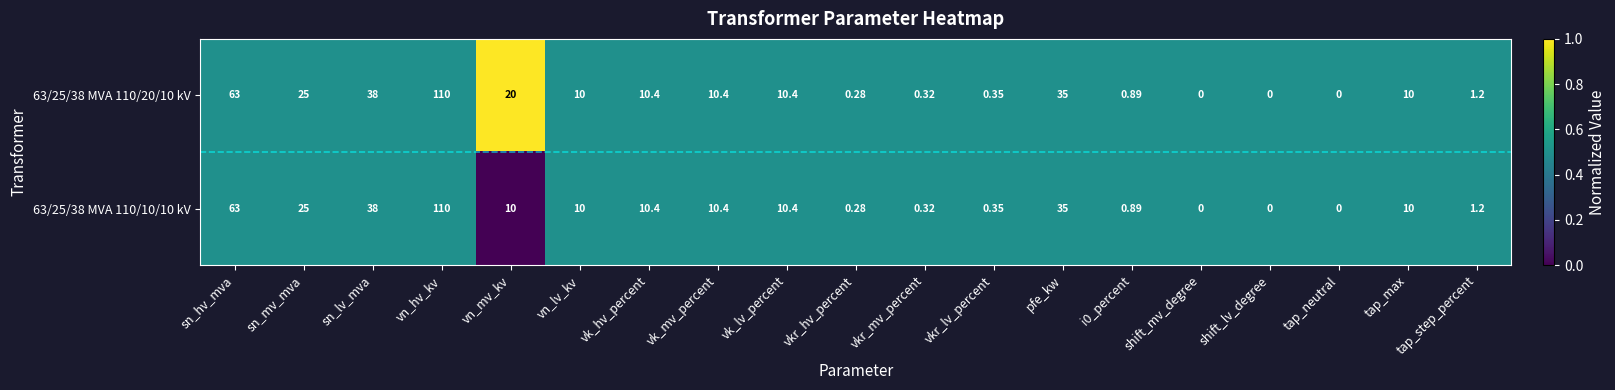

Where does the 63/25/38 MVA 110/10/10 kV series first go above 10?

sn_hv_mva